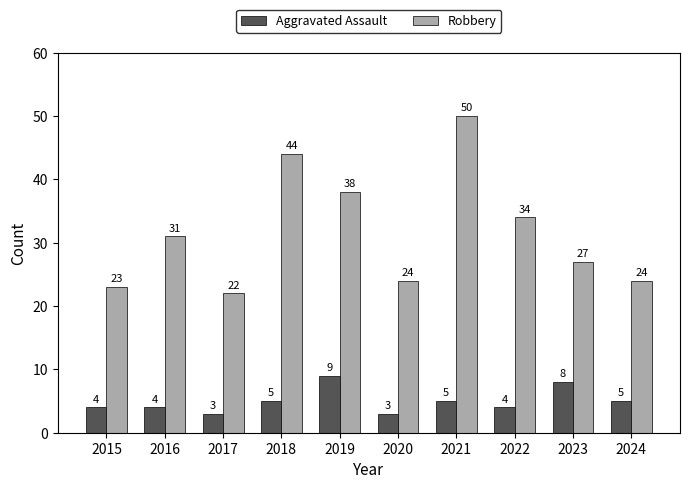

Is it true that Aggravated Assault equals 3 at 2020?

True